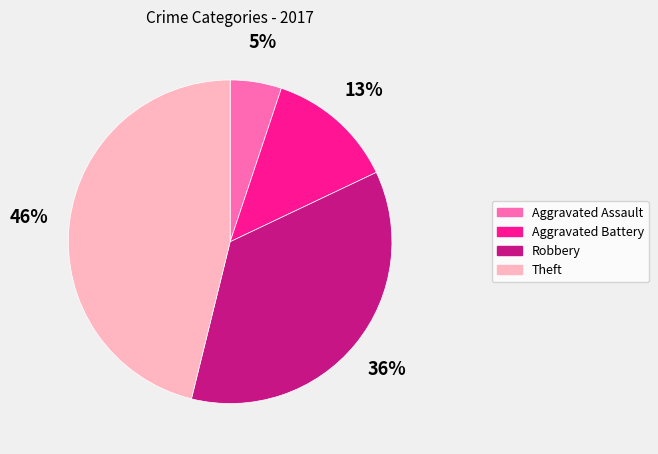

What is the ratio of the value at Robbery to the value at Aggravated Battery?

2.8